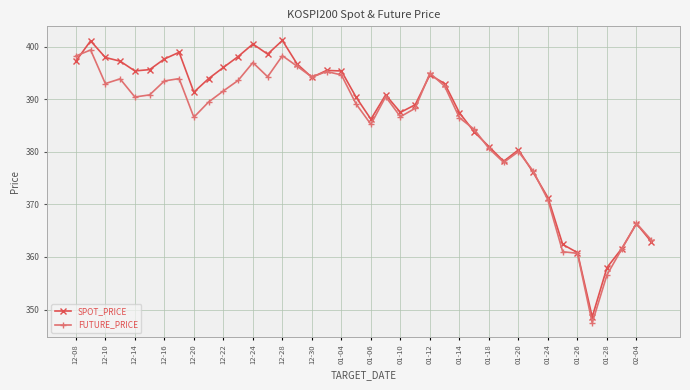

True or false: FUTURE_PRICE has more than 0 interior local peaks.

True